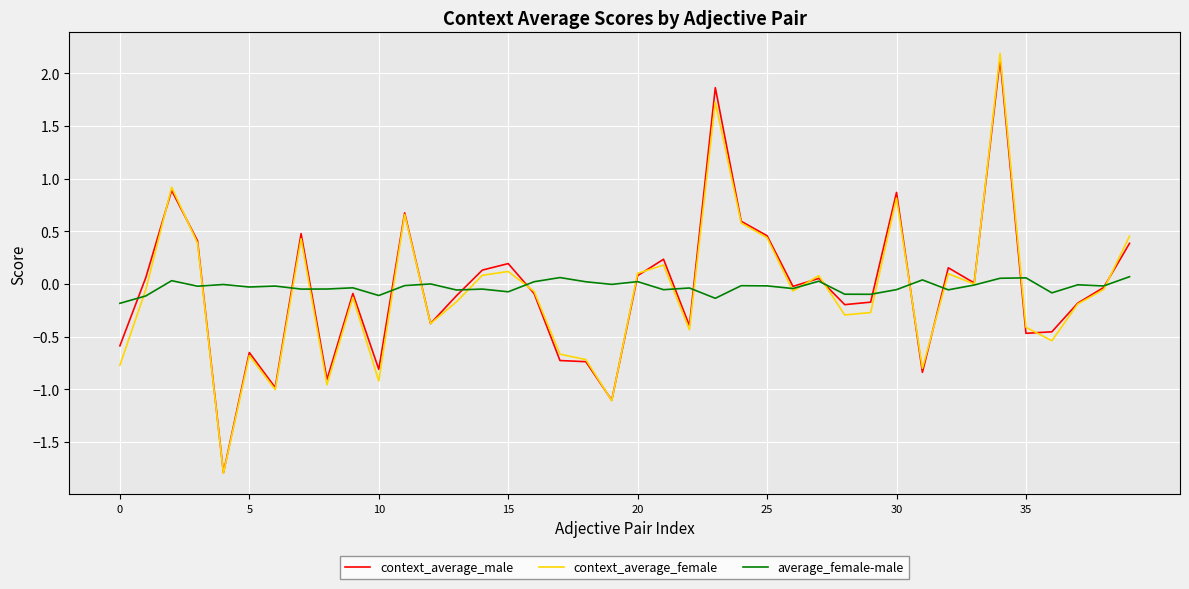

Which series has the largest range (max minus min)?

context_average_female